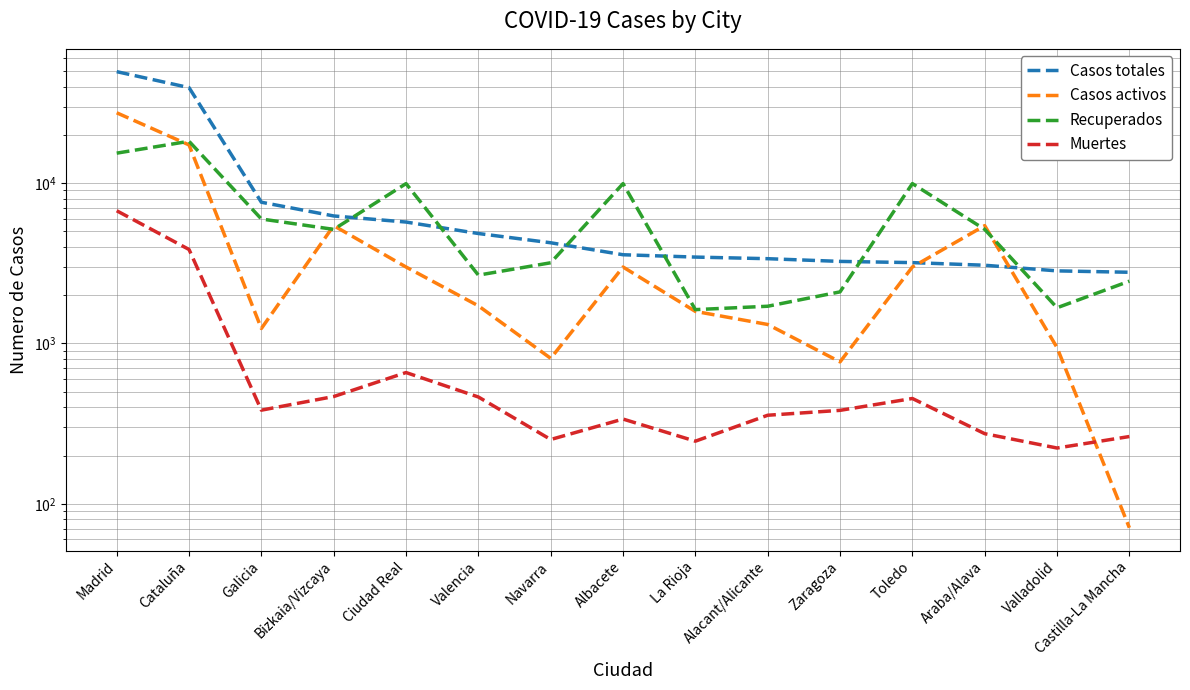

Is this an area chart (filled region under the line)?

No